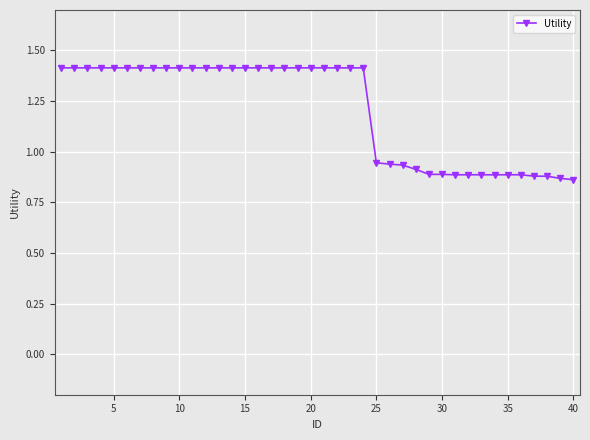

Does the chart have visible grid lines?

Yes